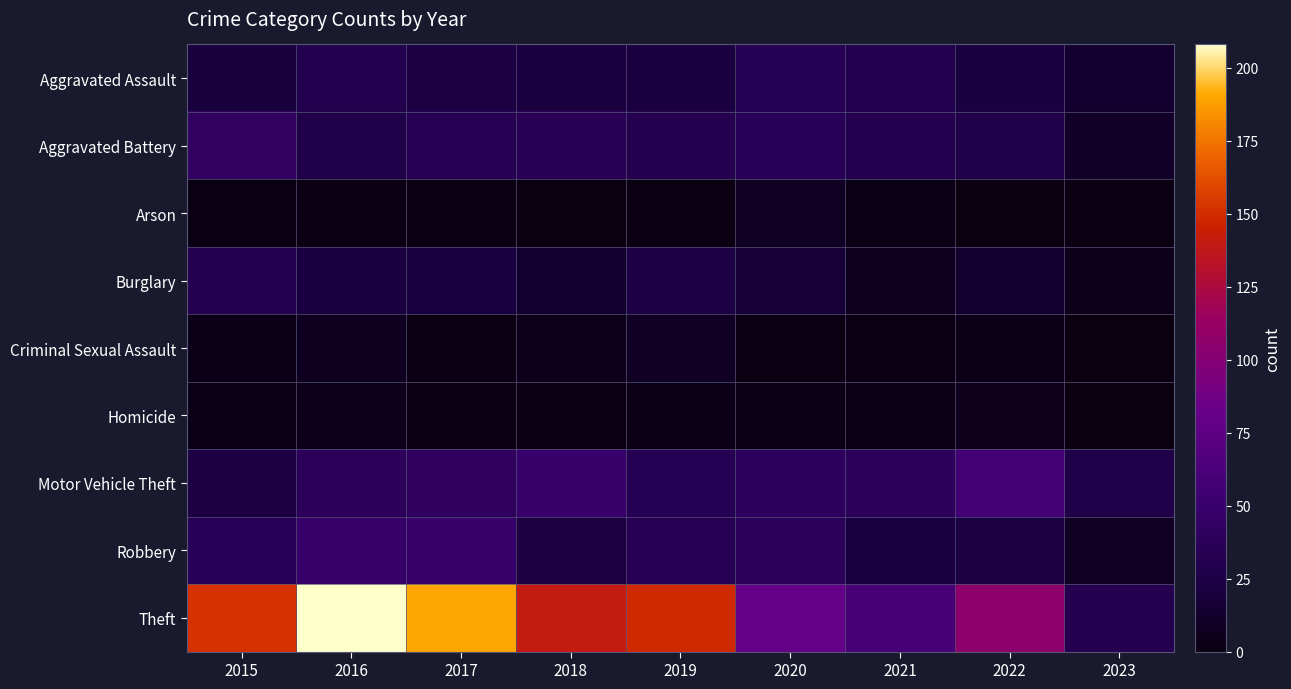

Which series has the largest range (max minus min)?

Theft